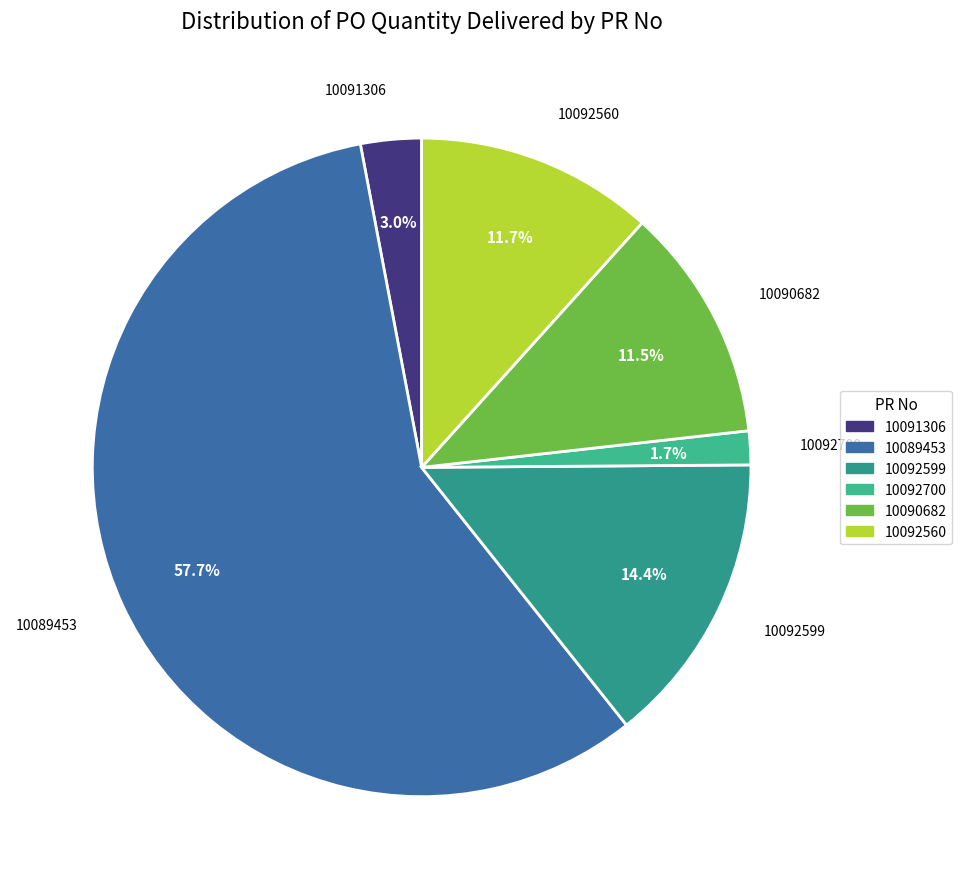

Which category has the biggest portion of the pie?

10089453